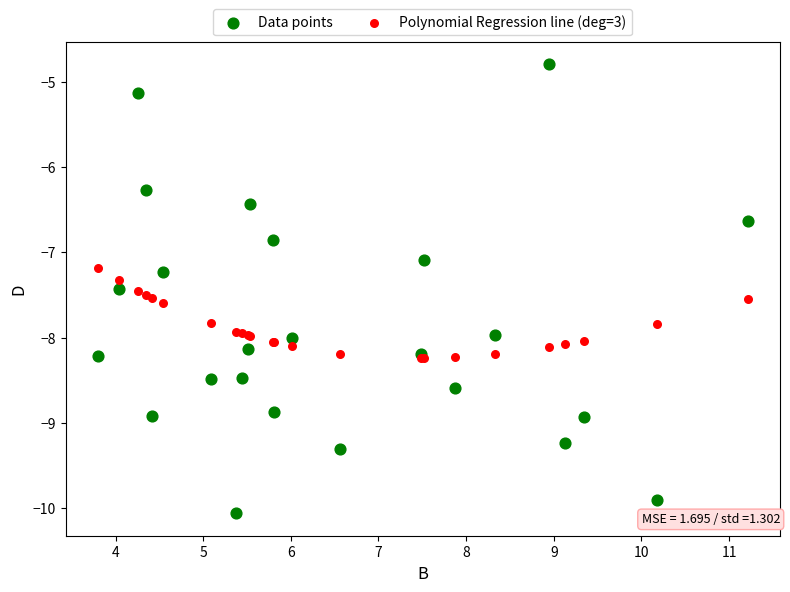

What are all the series names shown in the legend?

Data points, Polynomial Regression line (deg=3)